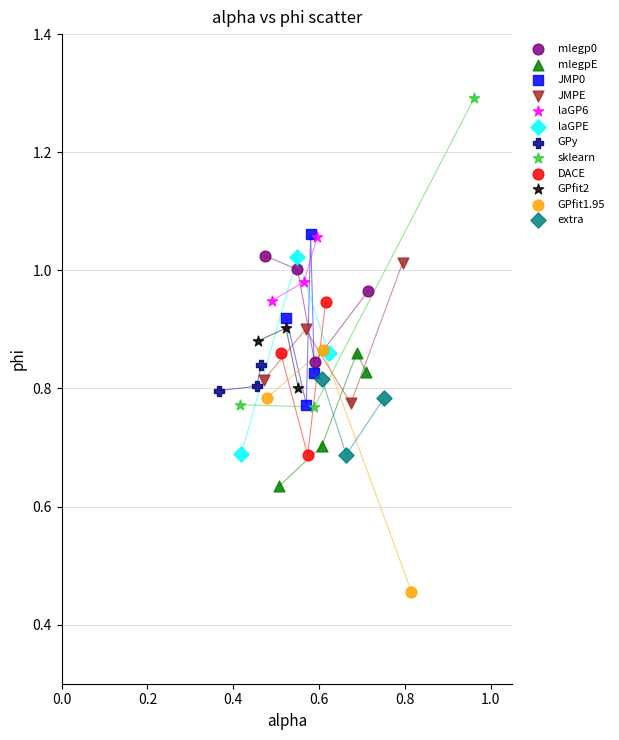

Which series reaches the maximum Y coordinate?

sklearn